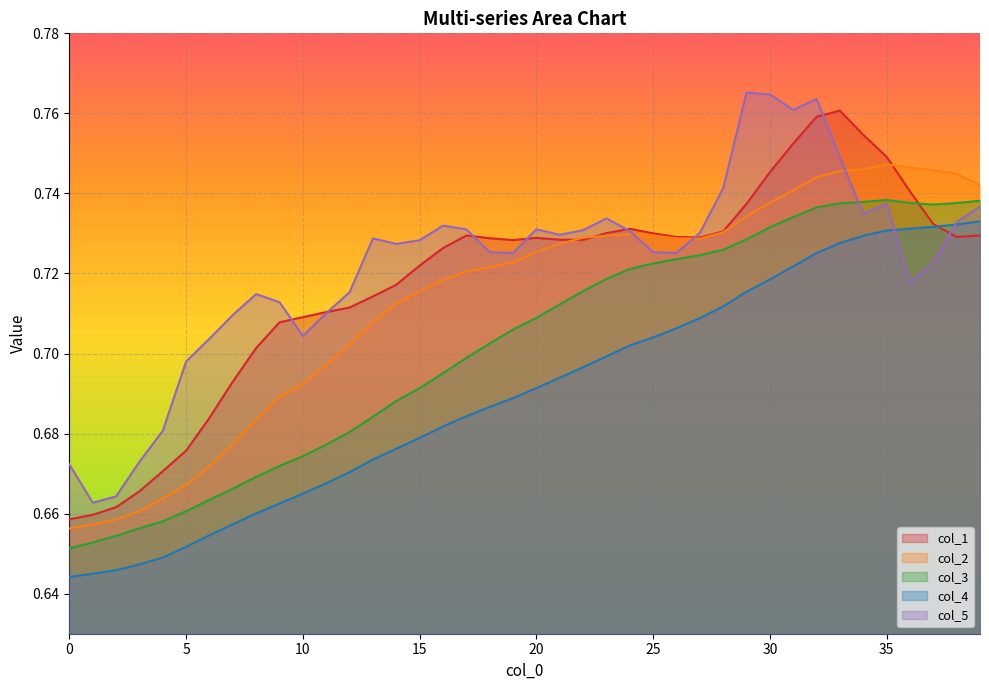

True or false: col_4 has more than 1 points higher than both neighbors.

False